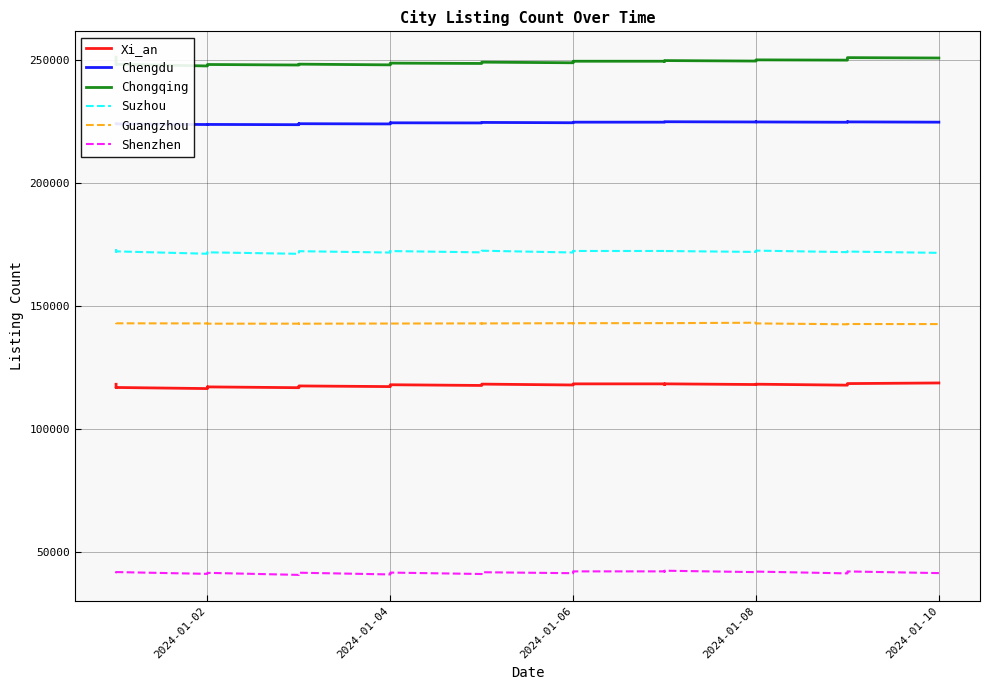

Which series has the largest range (max minus min)?

Chongqing